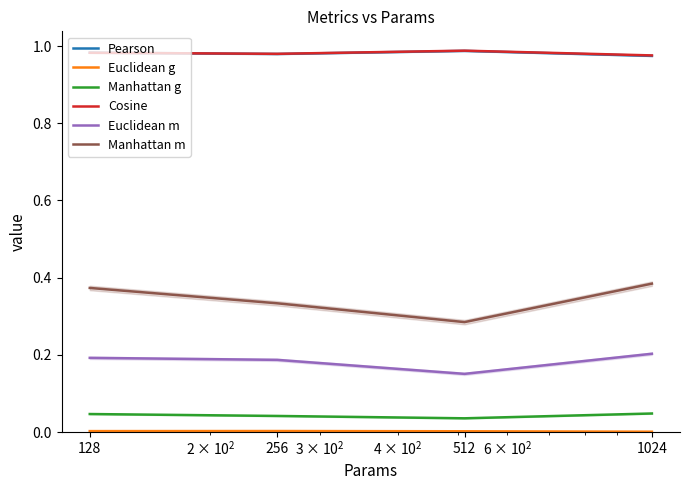

In Euclidean m, how many points are lower than both neighbors (excluding endpoints)?

1